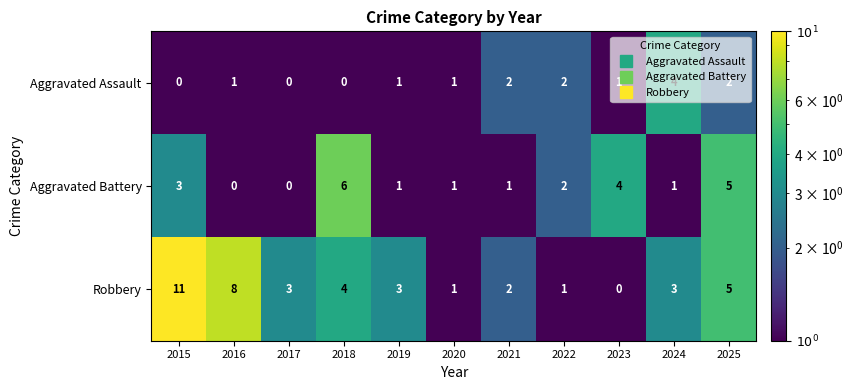

Count the Aggravated Battery values in the range 1 to 4.

7